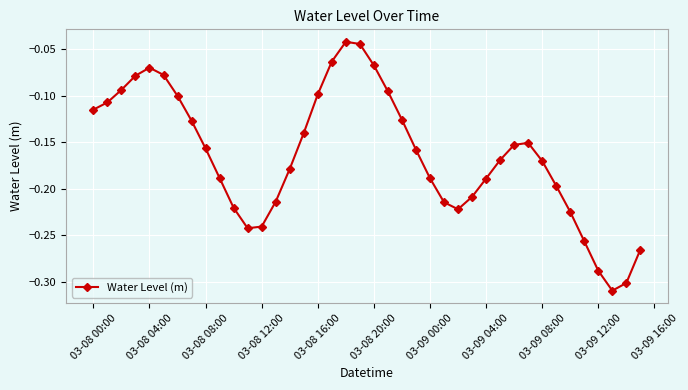

How many points are higher than both their immediate neighbors (excluding endpoints)?

3